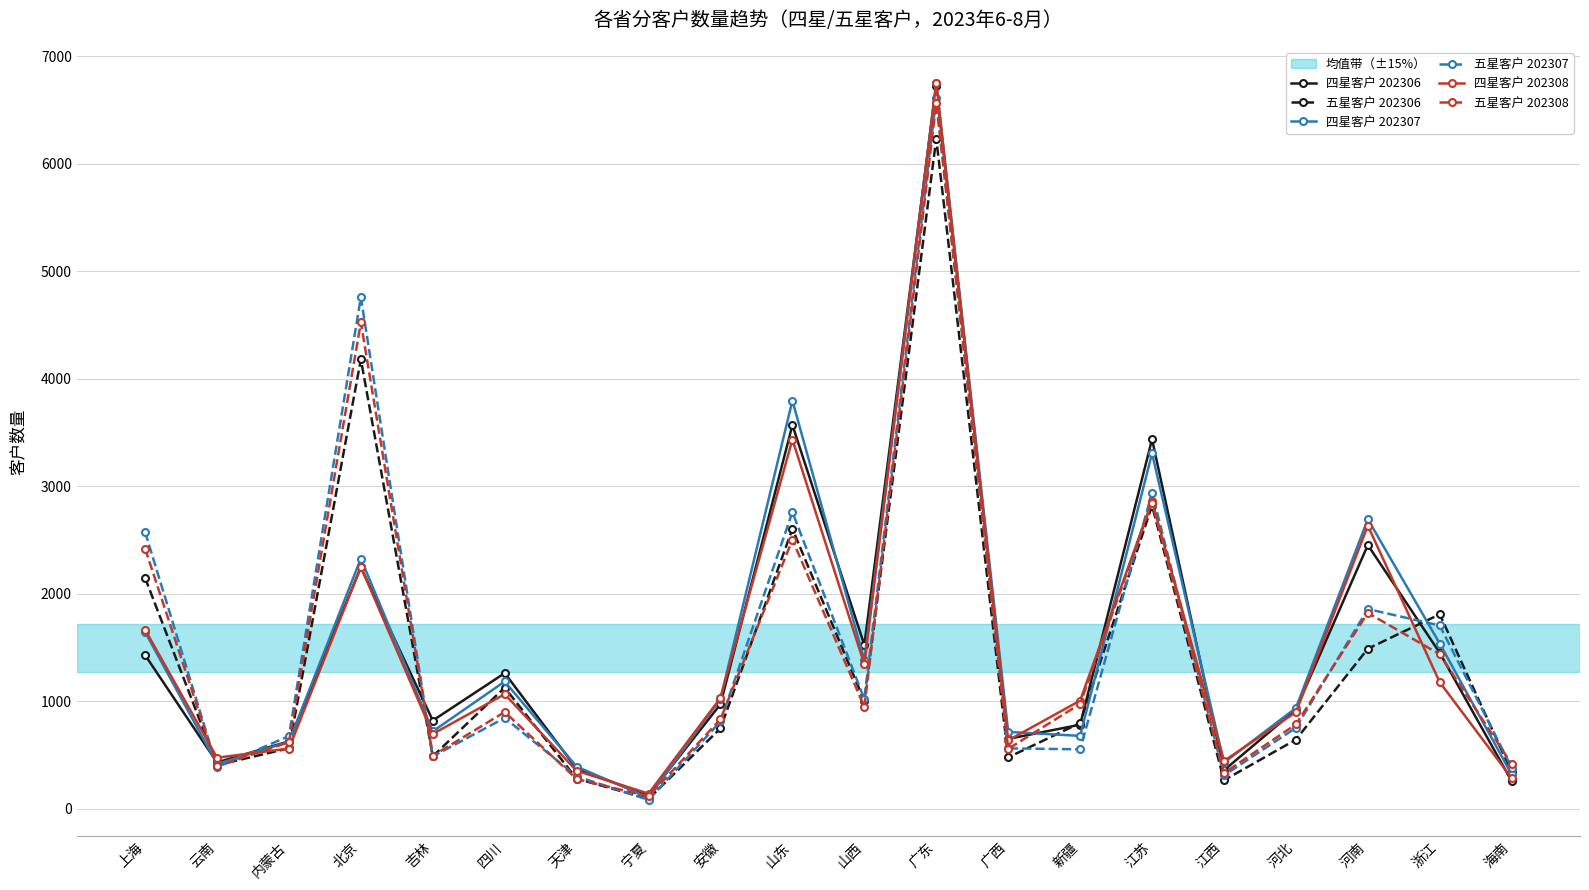

What is the label of the 18th point from the right?

内蒙古